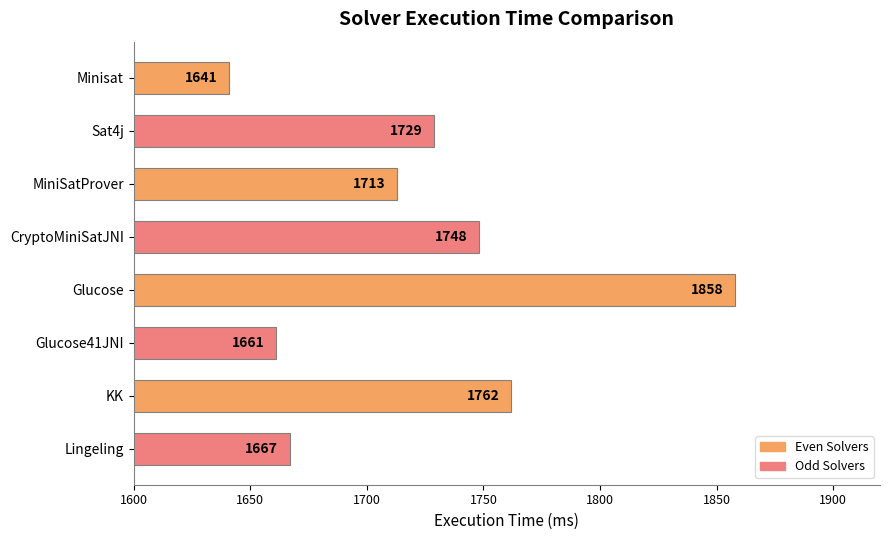

What is the ratio of the value at Glucose to the value at MiniSatProver?

1.1